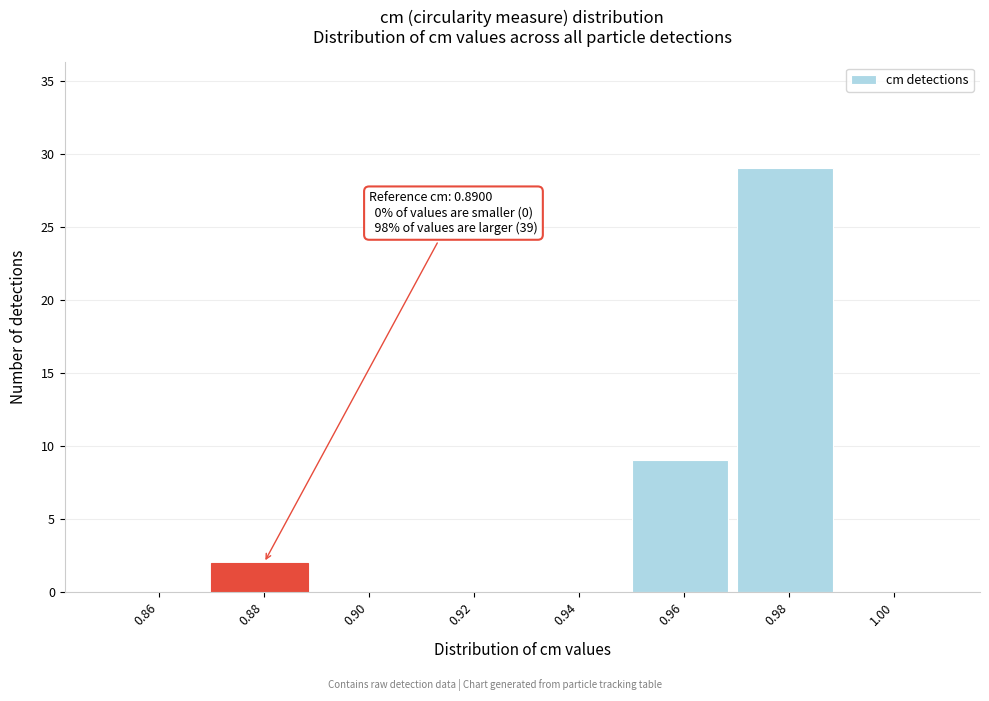

Reading left to right, transcribe all the data shown in this chart.

0.86=0	0.88=2	0.90=0	0.92=0	0.94=0	0.96=9	0.98=29	1.00=0